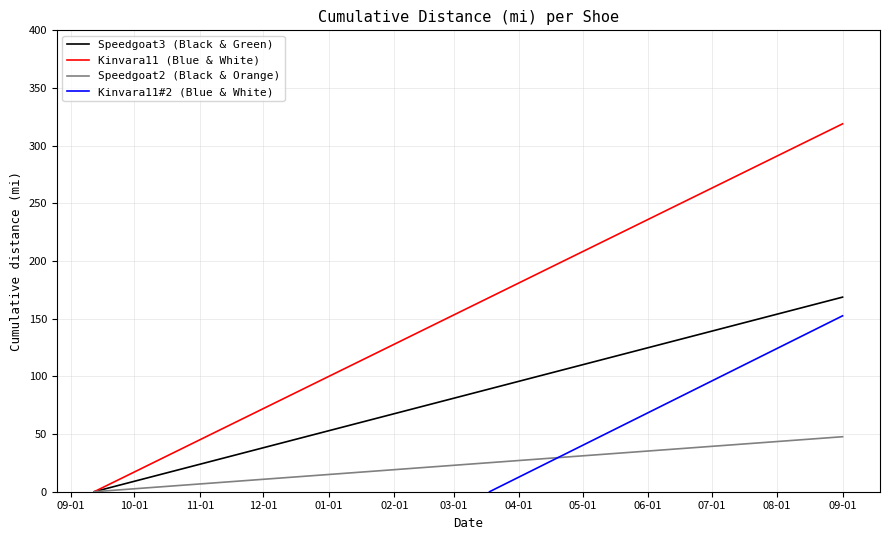

What is the difference between the maximum and minimum values in the Speedgoat2 (Black & Orange) series?

47.7